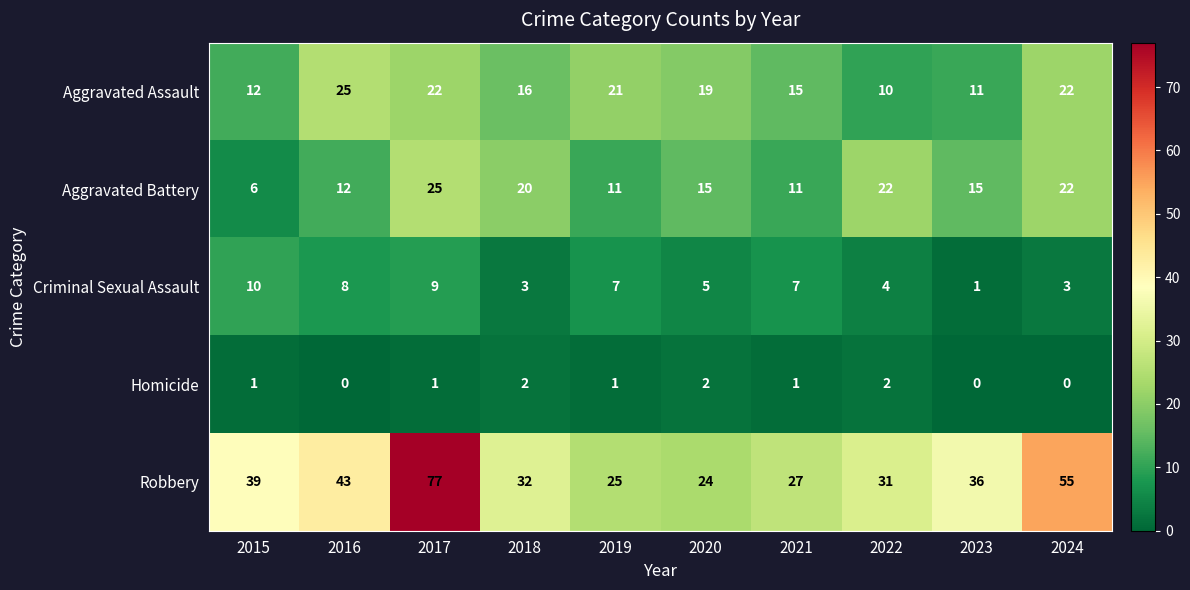

At which category is the sum across all series the highest?

2017